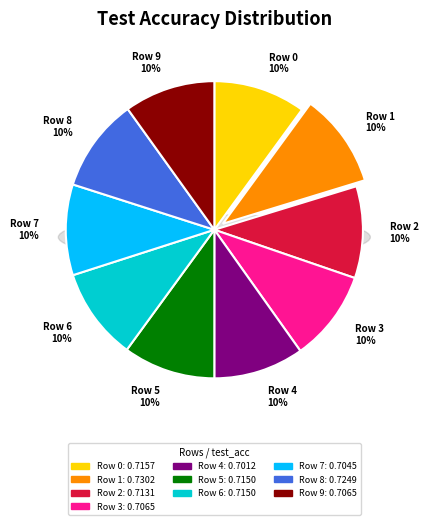

True or false: Row 9 accounts for 21% of the total.

False